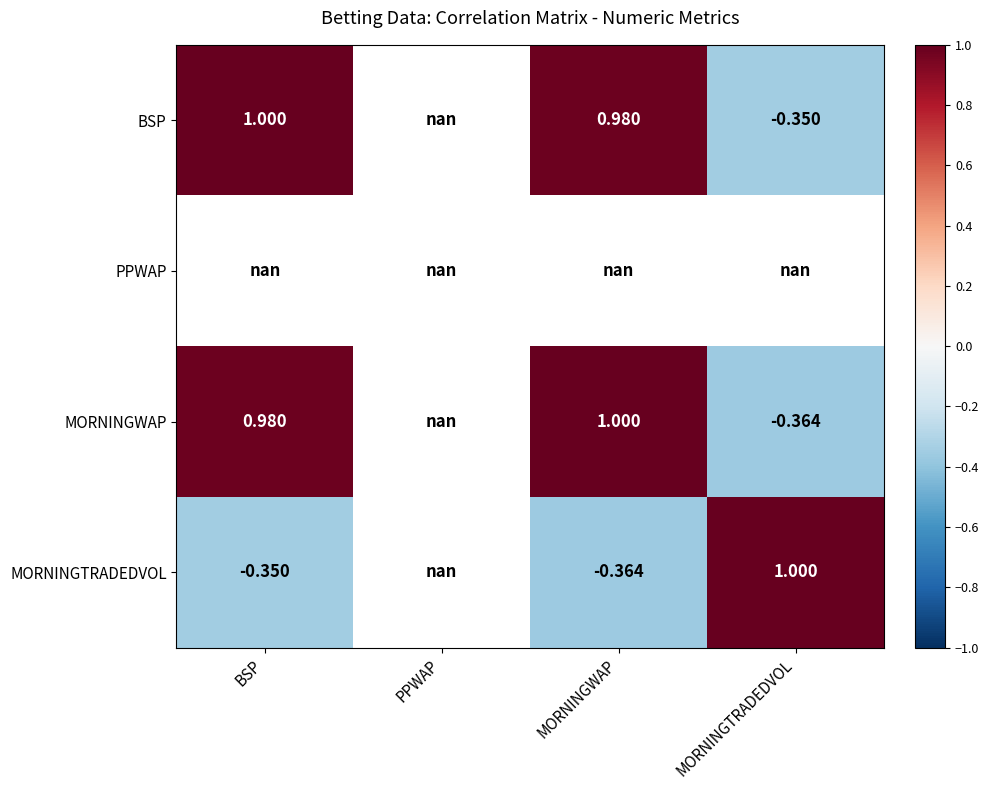

At which category does the chart reach its peak across all series?

MORNINGTRADEDVOL